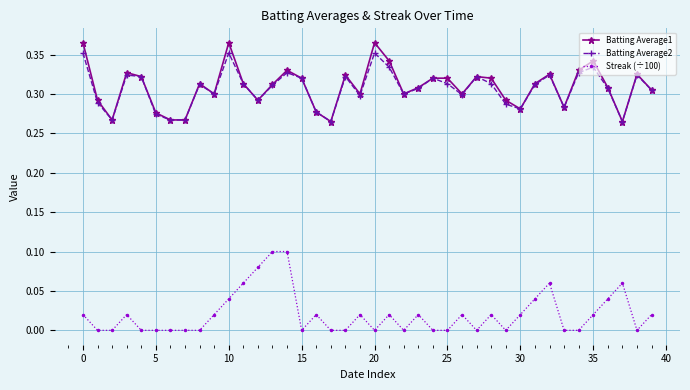

True or false: Streak (÷100) and Batting Average2 cross at least once.

False